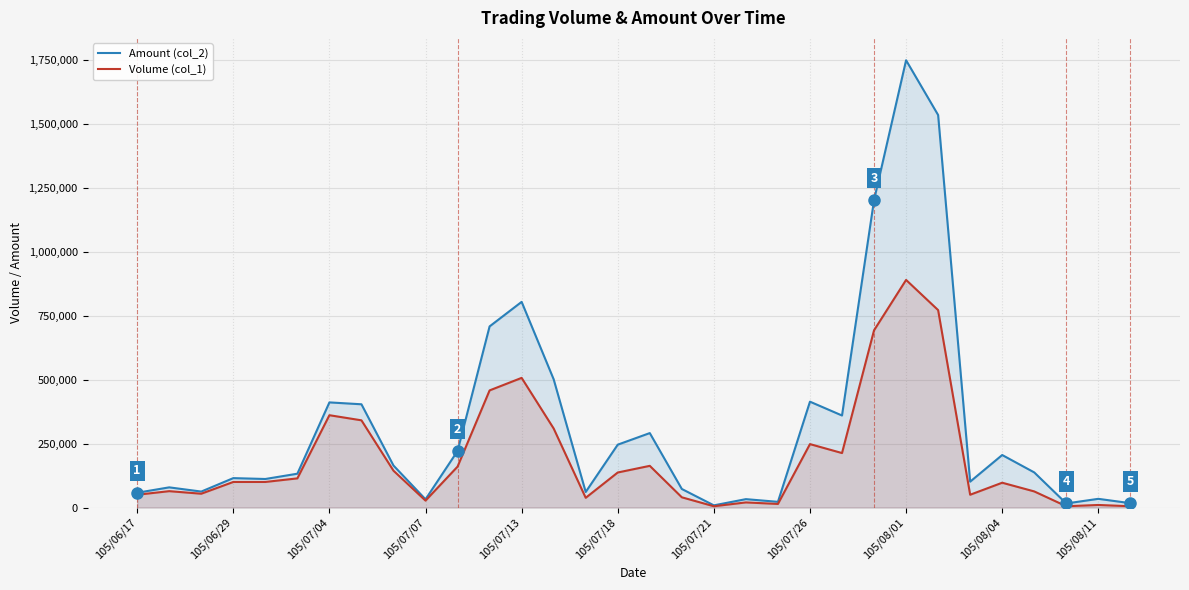

At which category is the sum across all series the highest?

105/08/01